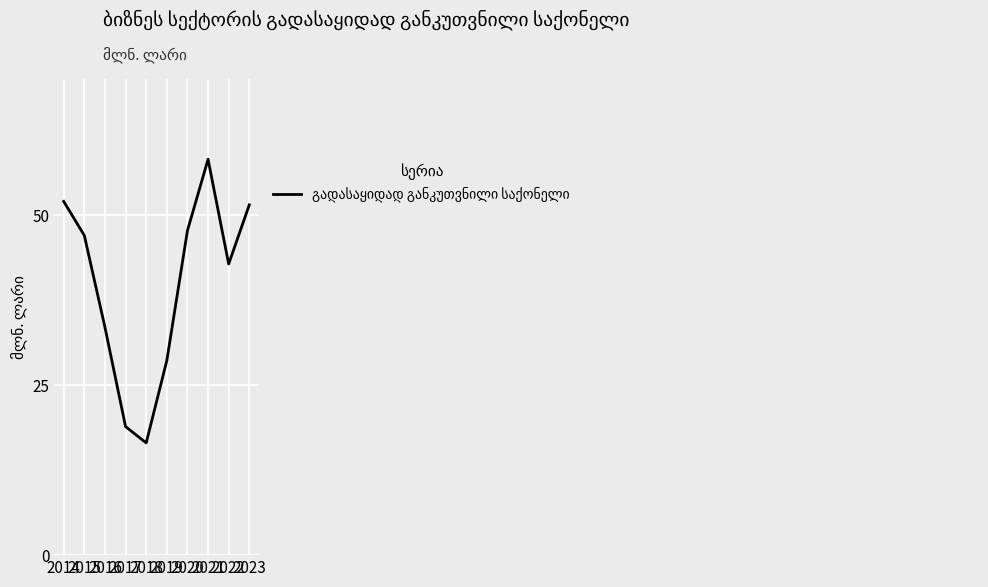

What is the difference between the maximum and minimum values?

41.7